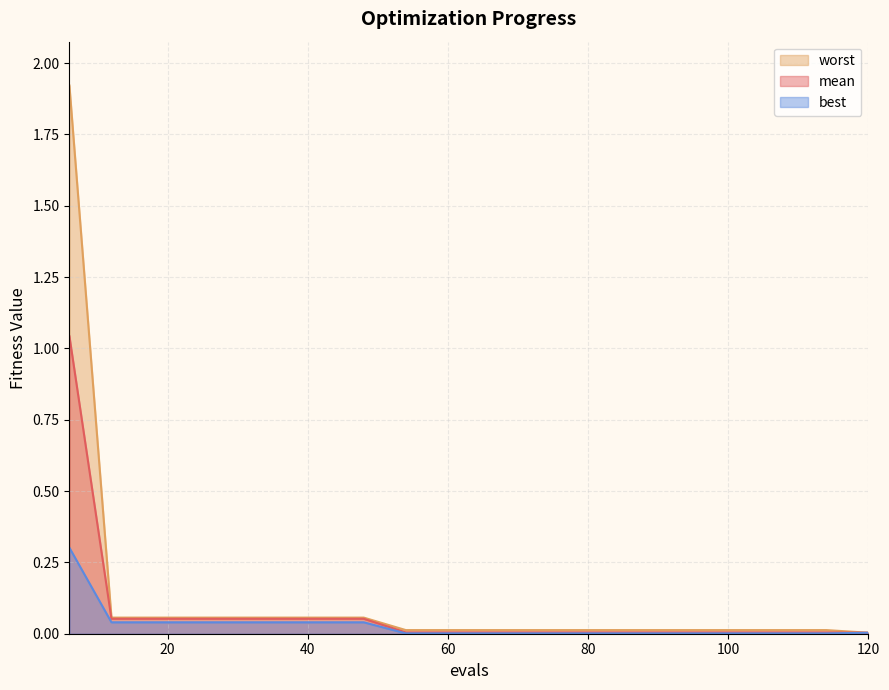

True or false: worst has more than 0 points higher than both neighbors.

False